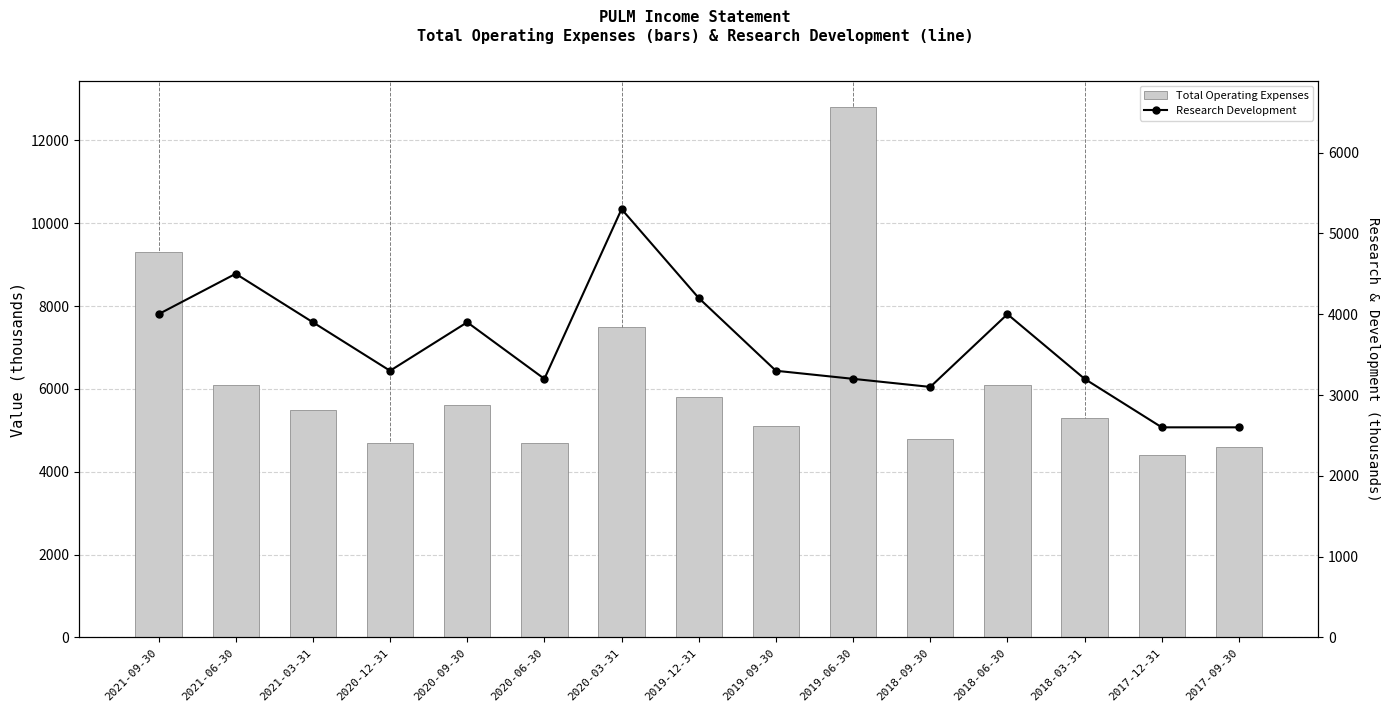

Where does the Total Operating Expenses series first go above 5500?

2021-09-30